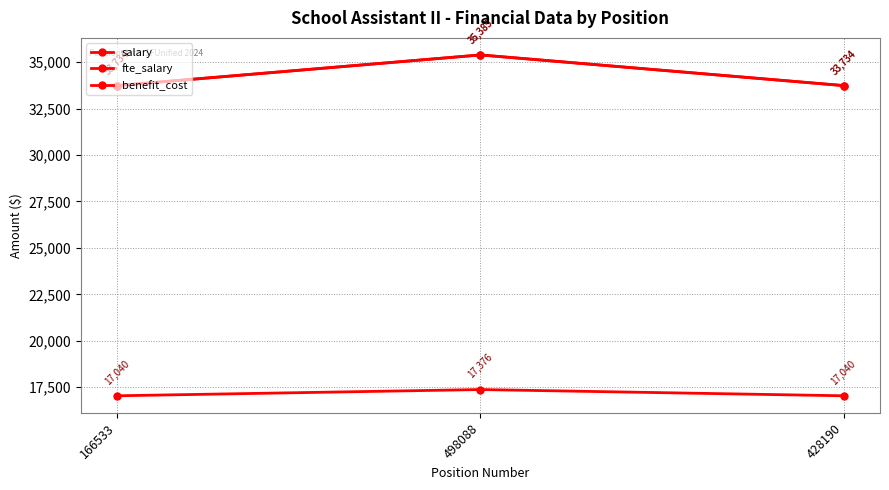

Which has a higher value, 498088 or 428190?

498088